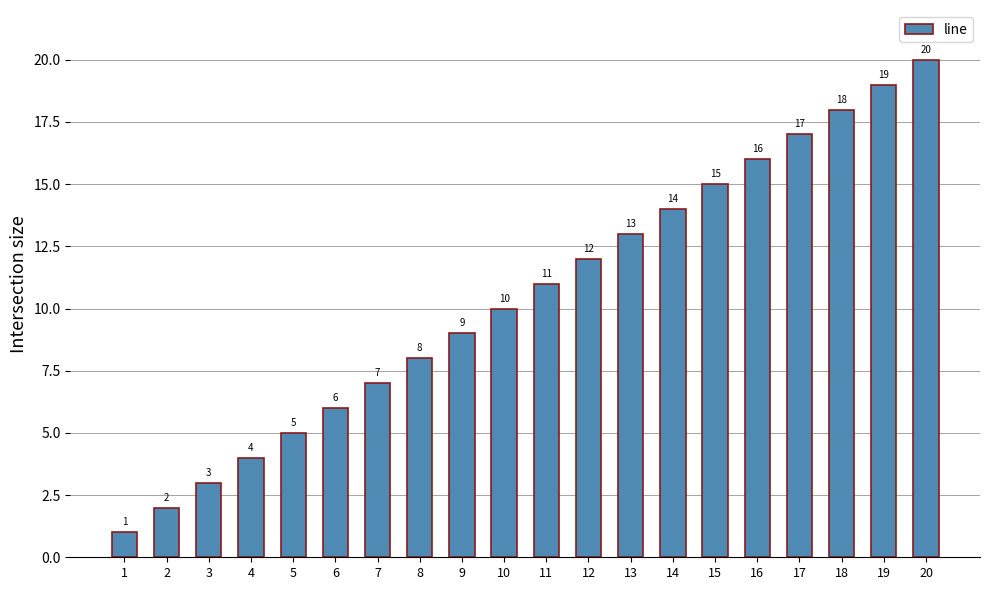

What is the sum of the values at 5 and 14?

19